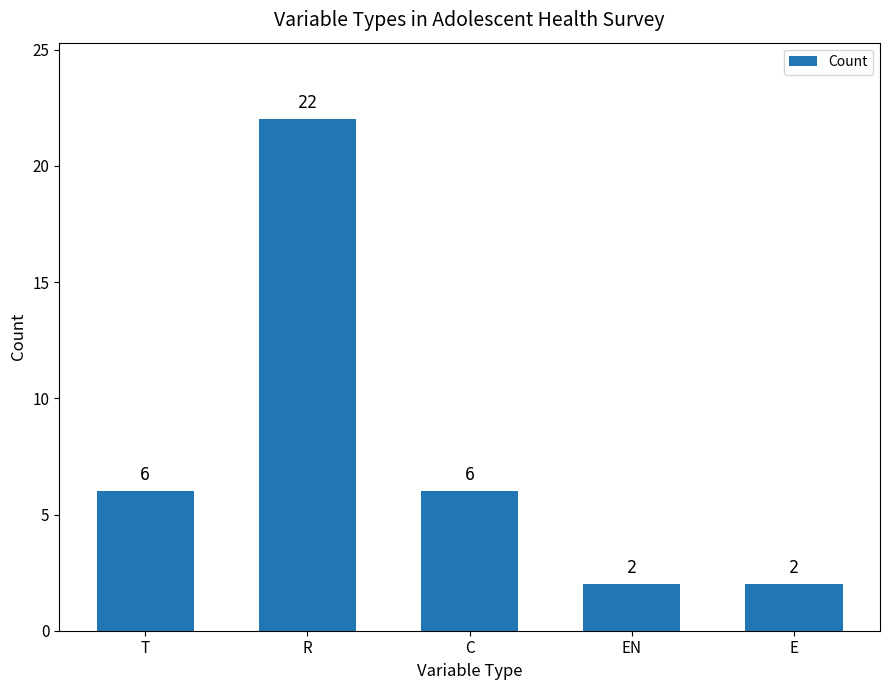

Approximately how many times larger is the value at EN compared to R?

0.1